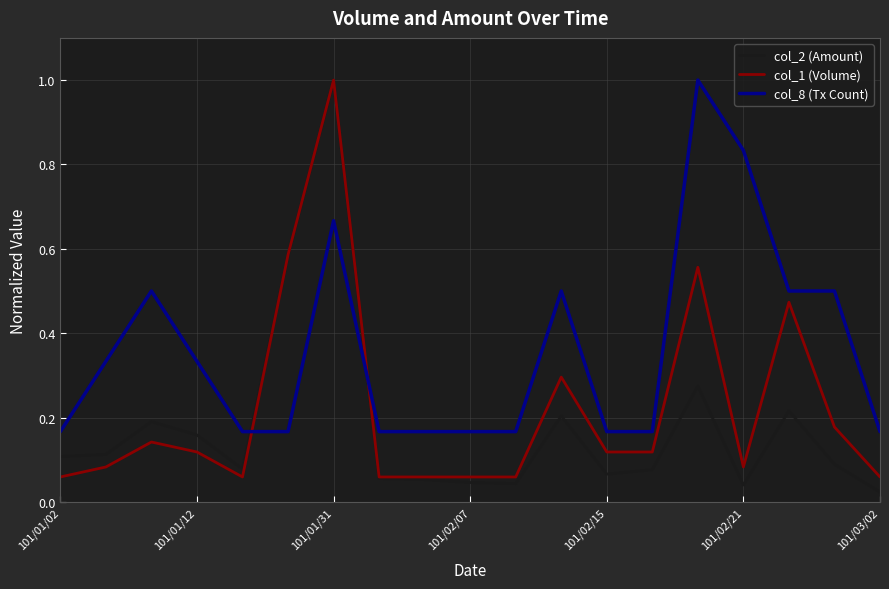

Which series has the largest range (max minus min)?

col_2 (Amount)